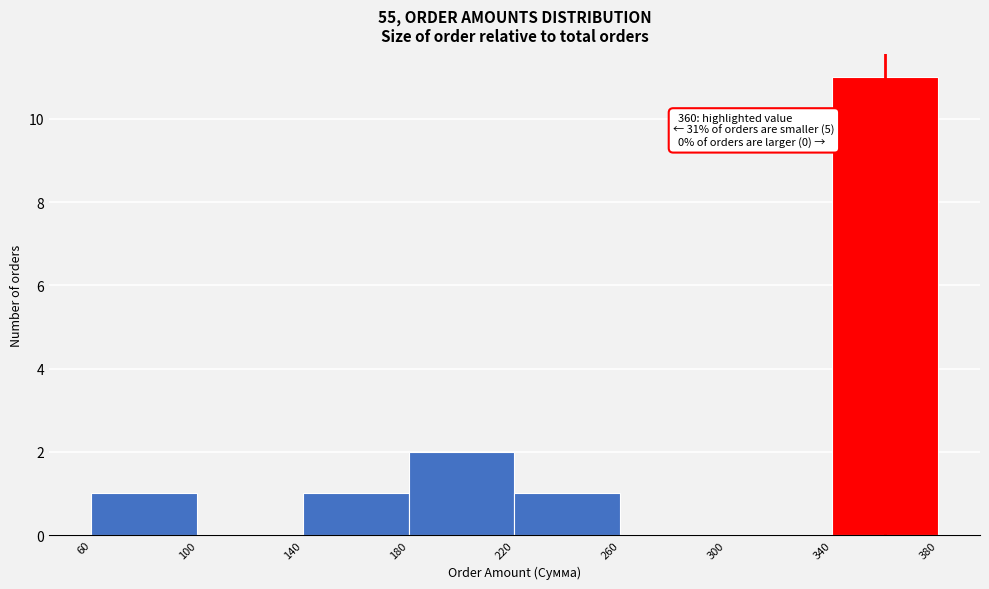

Over which range of the x-axis is the bar tallest?

340 to 380